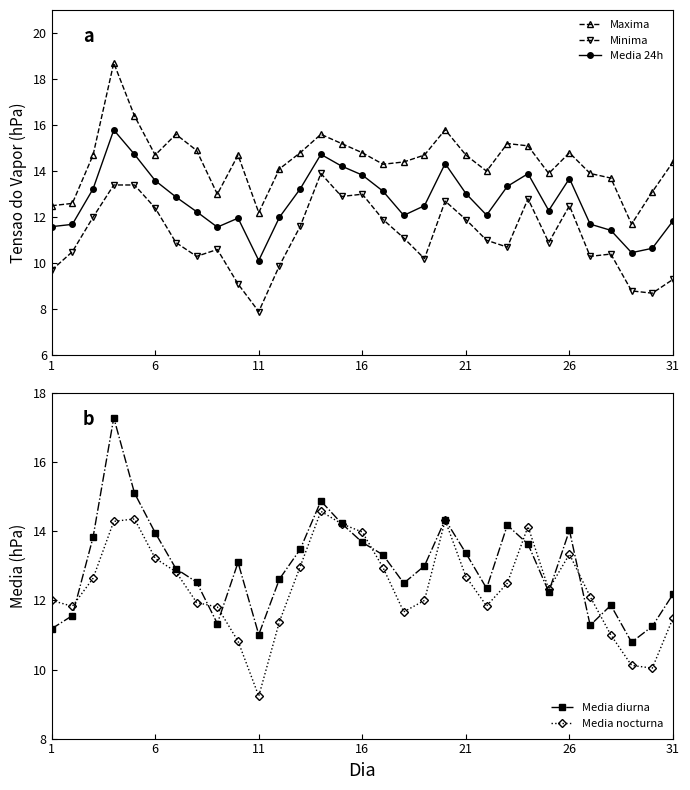

What is the difference between the maximum and minimum values in the Media nocturna series?

5.3